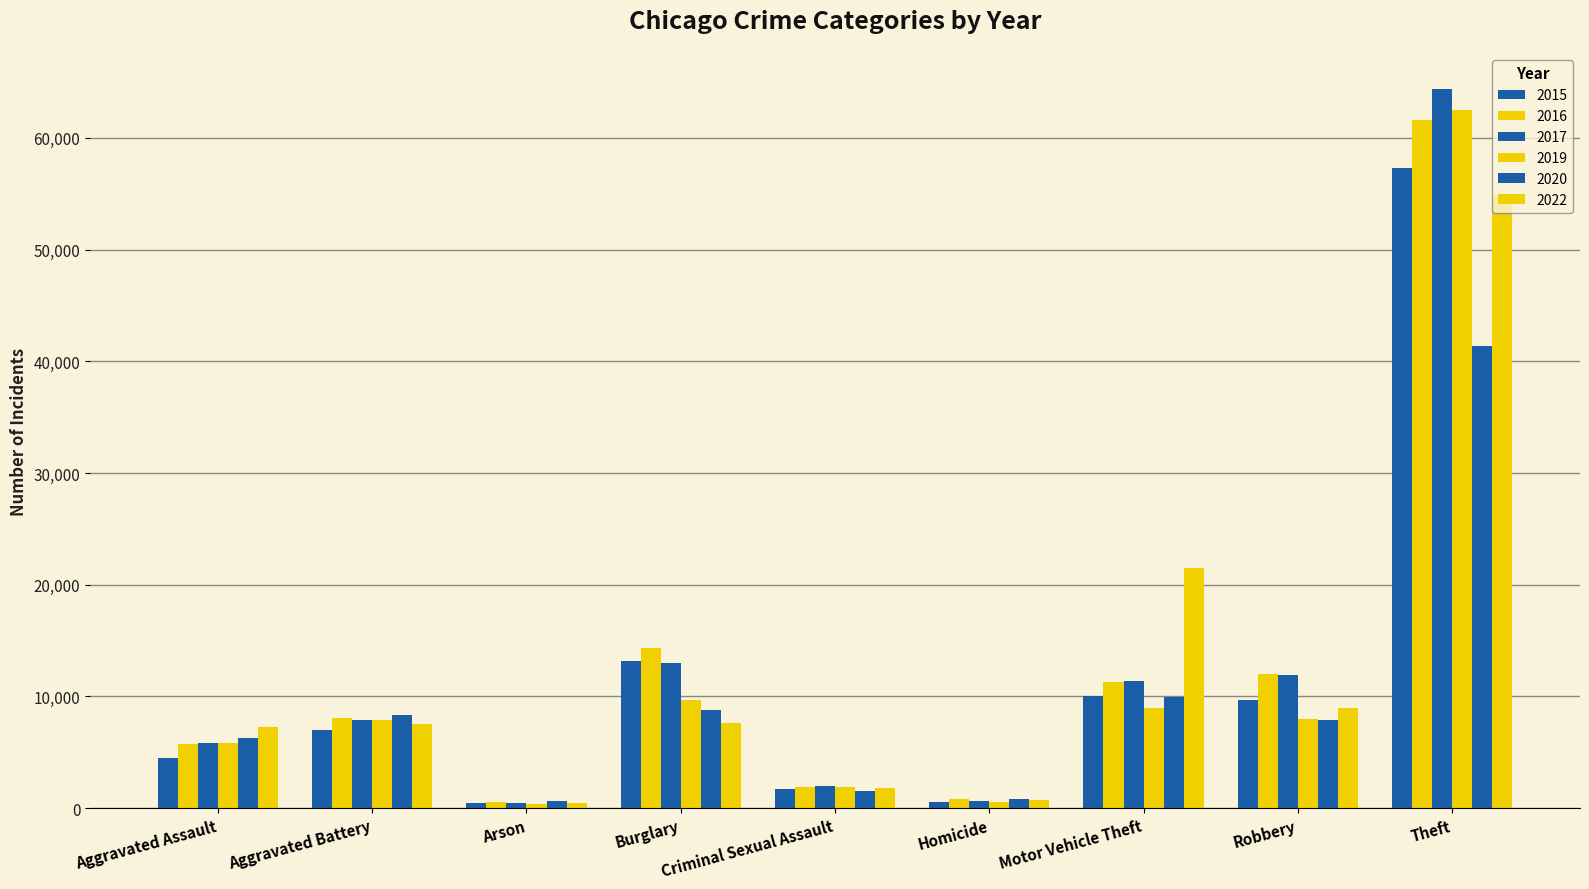

Count the number of data series in this chart.

6